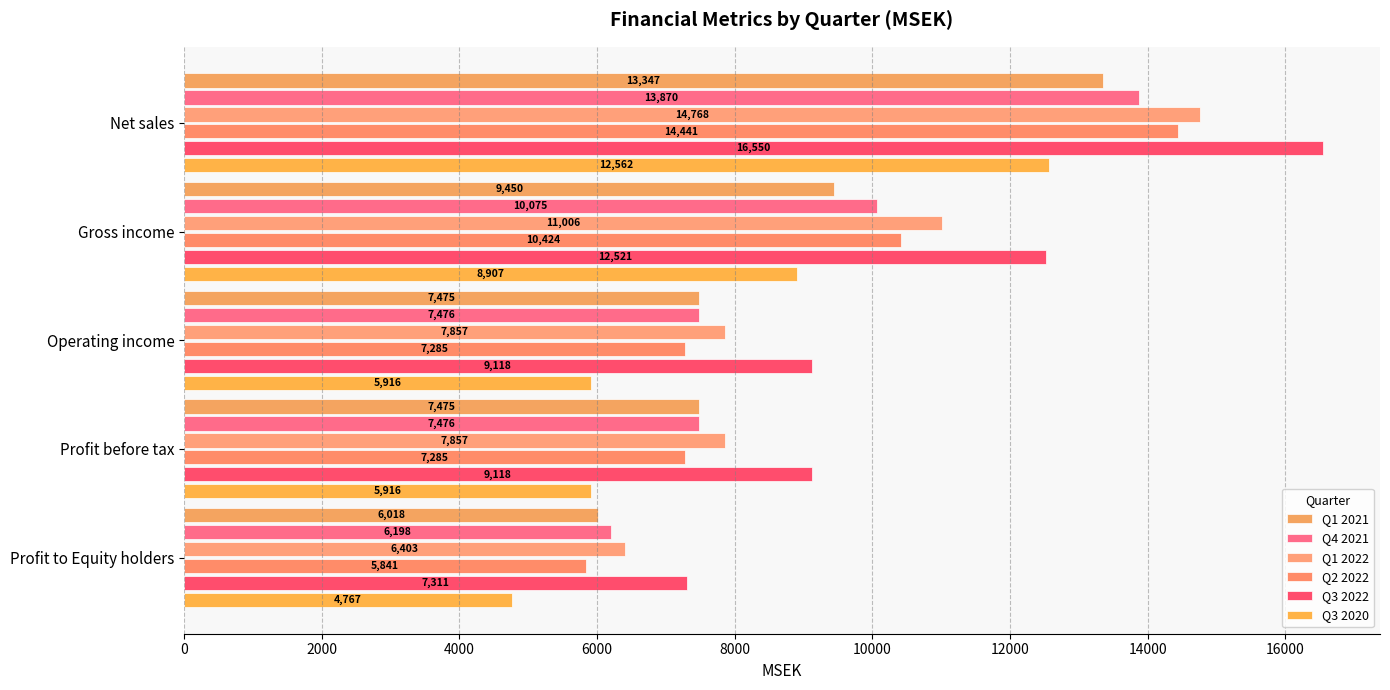

At which label does Q3 2022 reach its minimum?

Profit to Equity holders